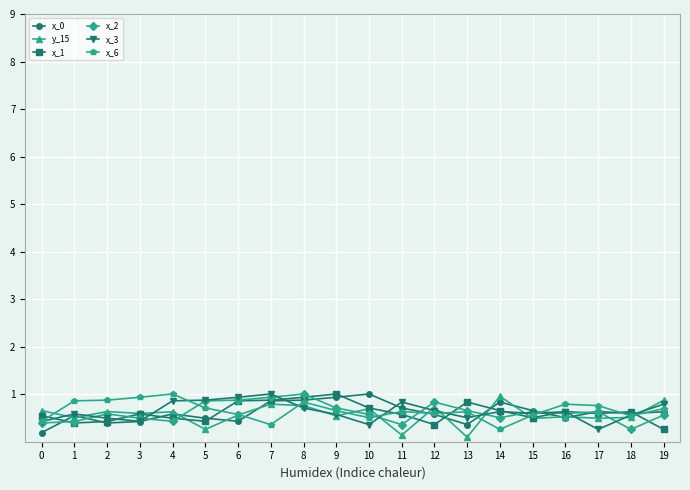

How many lines are shown in the chart?

6